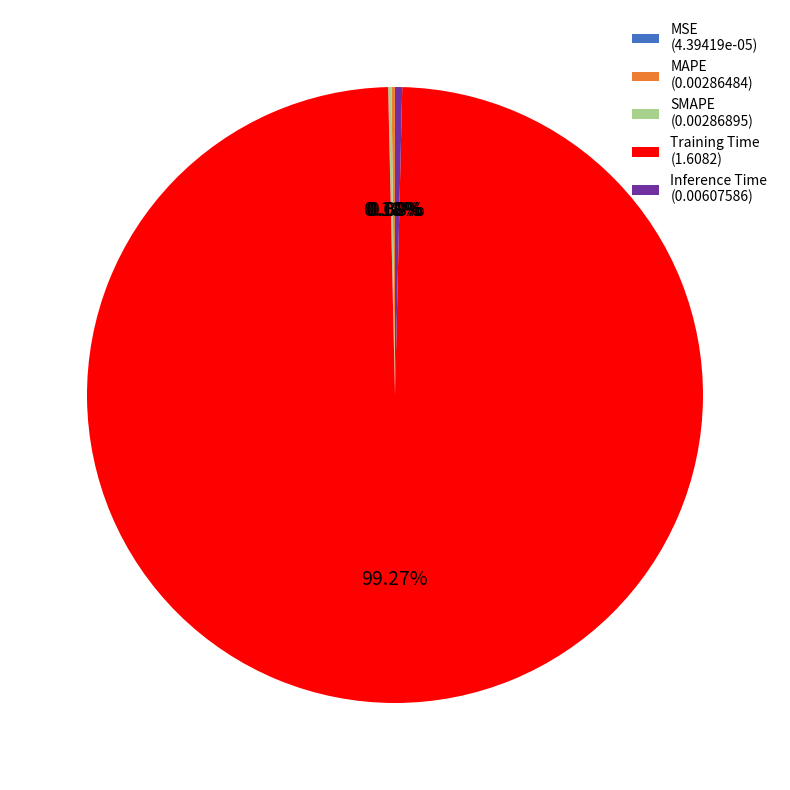

Is there any slice that represents more than half of the pie?

Yes